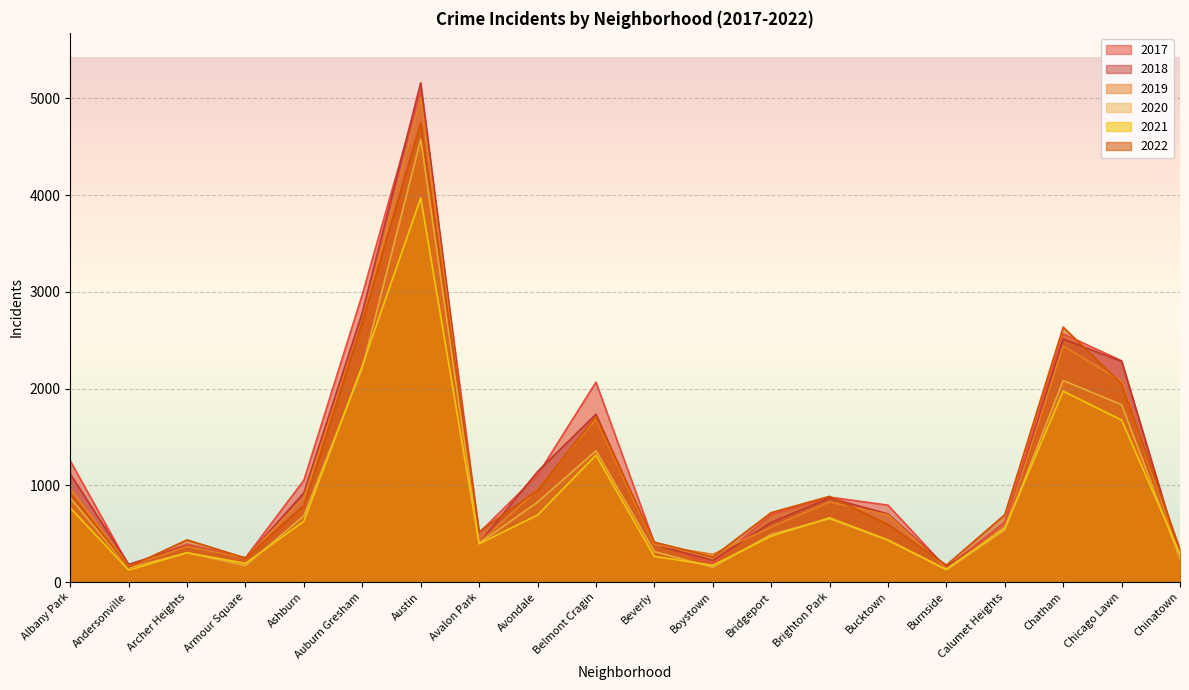

Which series changed the most between Andersonville and Beverly?

2022